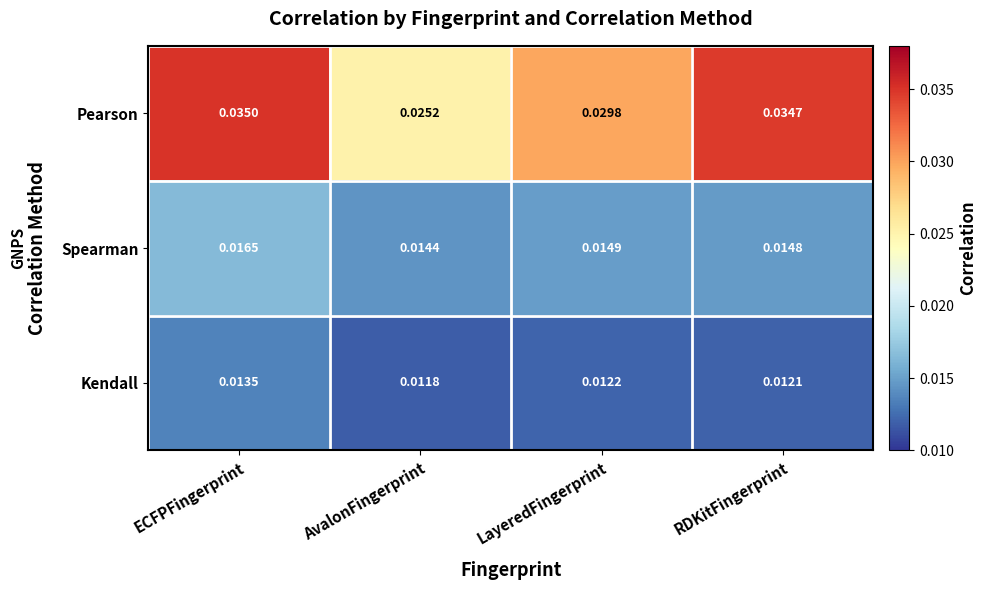

Rank the series by their maximum value, from lowest to highest.

Kendall, Spearman, Pearson